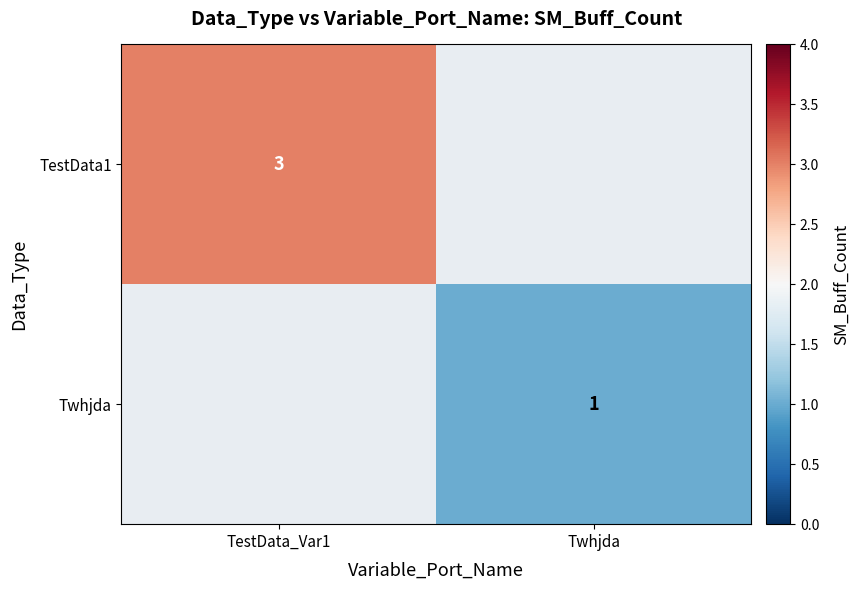

True or false: TestData1 has a value of 3 at TestData_Var1.

True